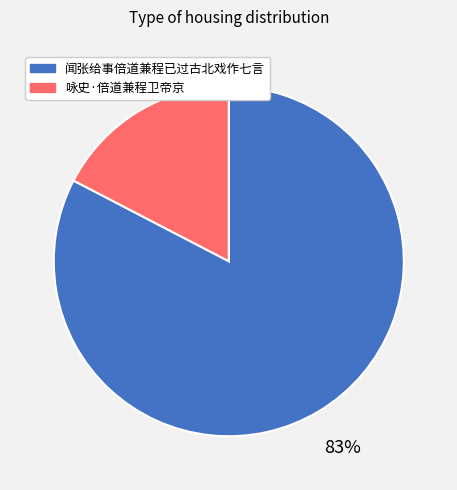

Does any single category account for the majority?

Yes